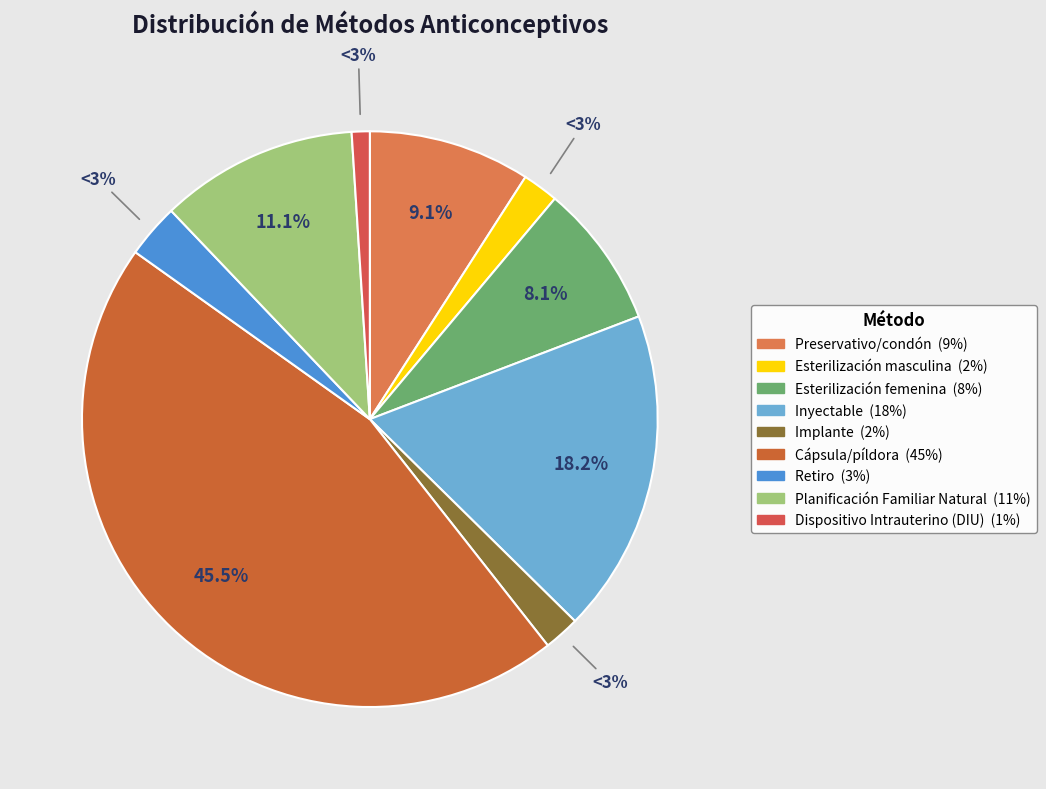

Rank the categories by value from highest to lowest.

Cápsula/píldora, Inyectable, Planificación Familiar Natural, Preservativo/condón, Esterilización femenina, Retiro, Esterilización masculina, Implante, Dispositivo Intrauterino (DIU)